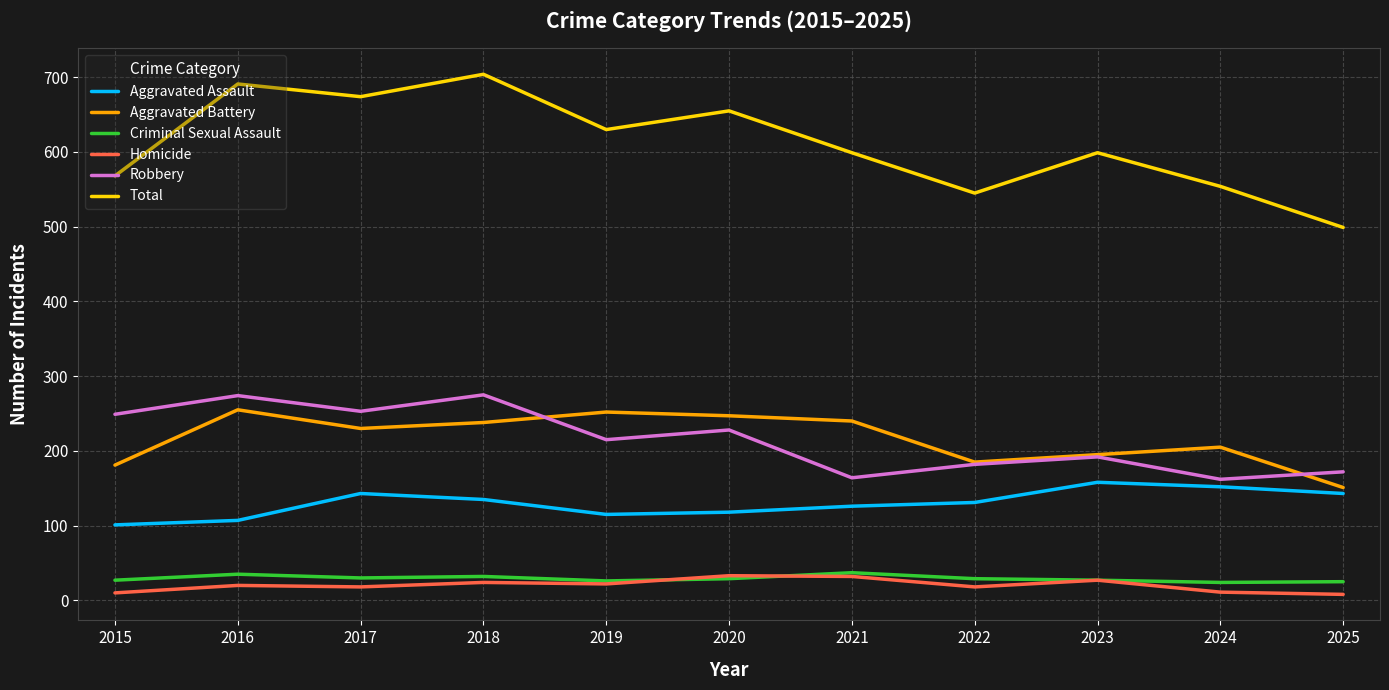

What is the total value across all series at 2016?

1382